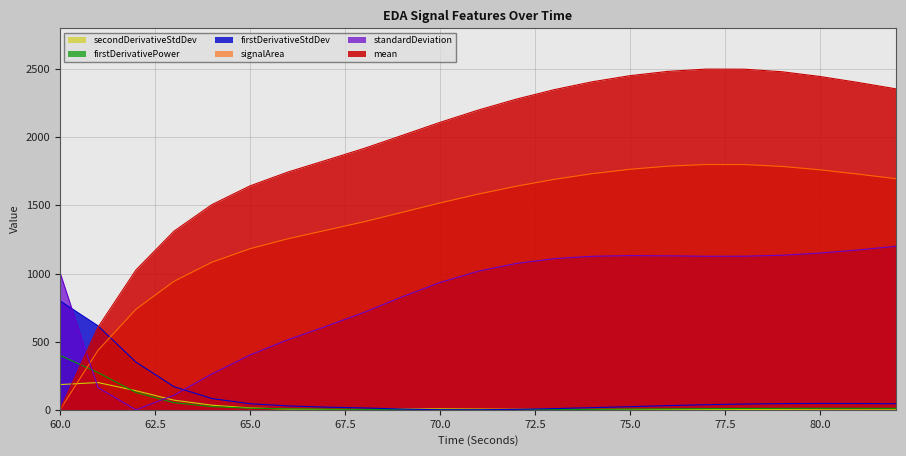

Which has a higher value, 63 or 71?

71